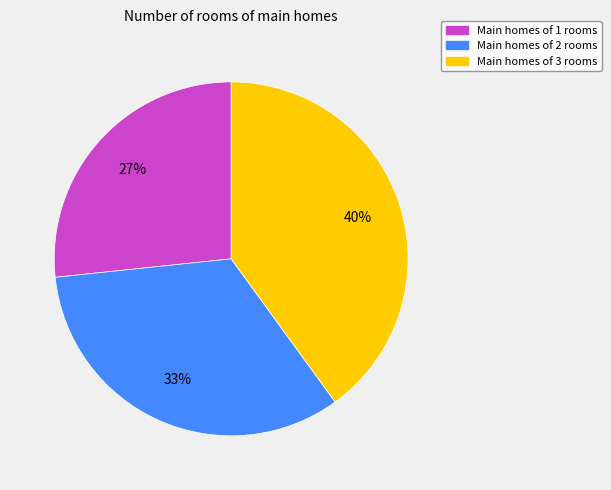

Which slice is the smallest?

Main homes of 1 rooms